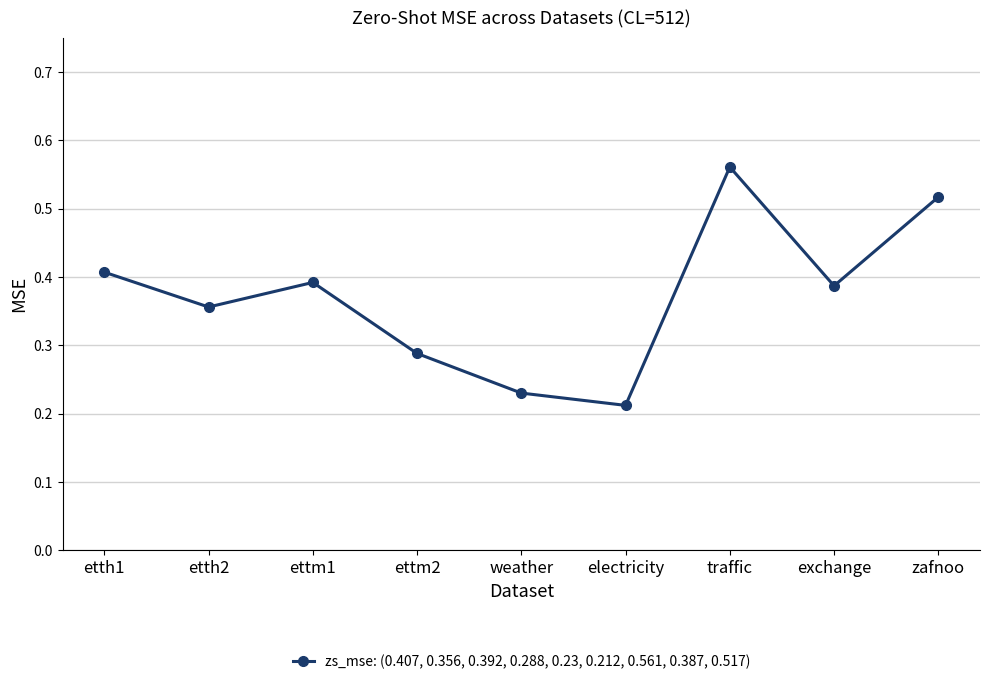

Which has a higher value, weather or electricity?

weather